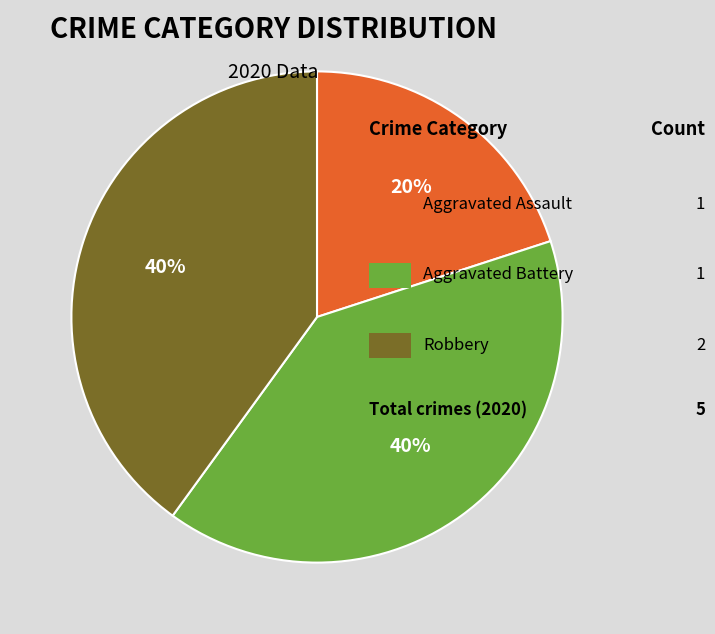

Is there a majority slice in this chart?

No